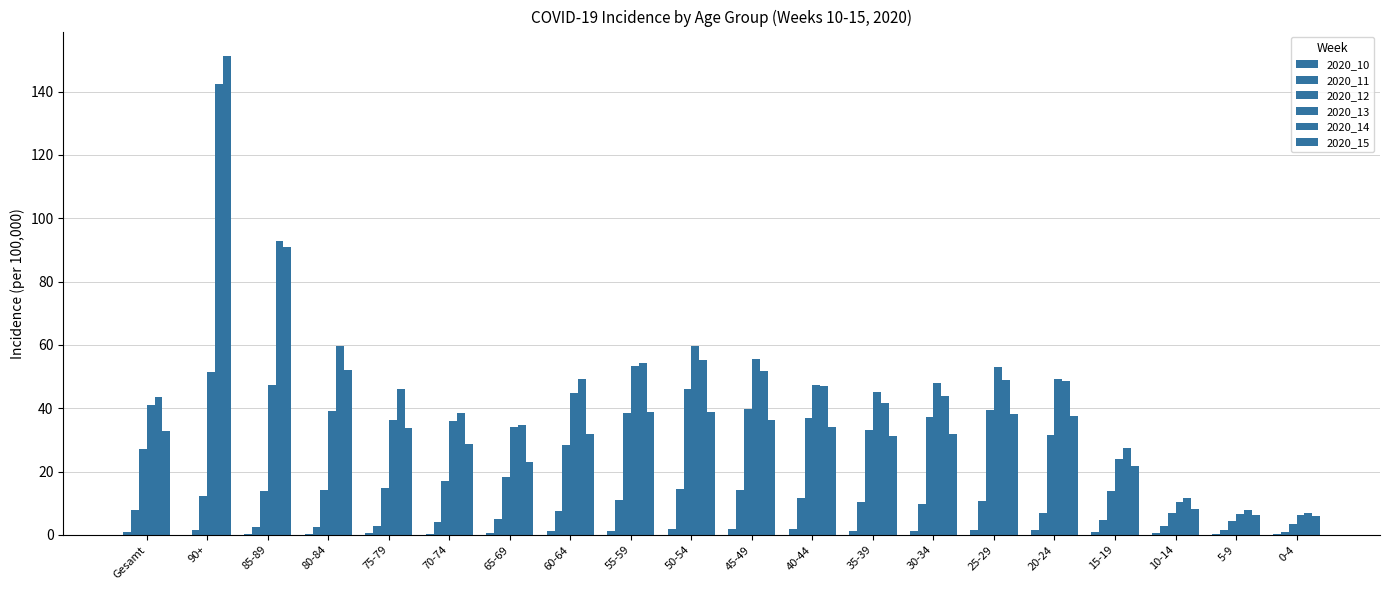

Where is 2020_12 nearest to the value 24?

Gesamt